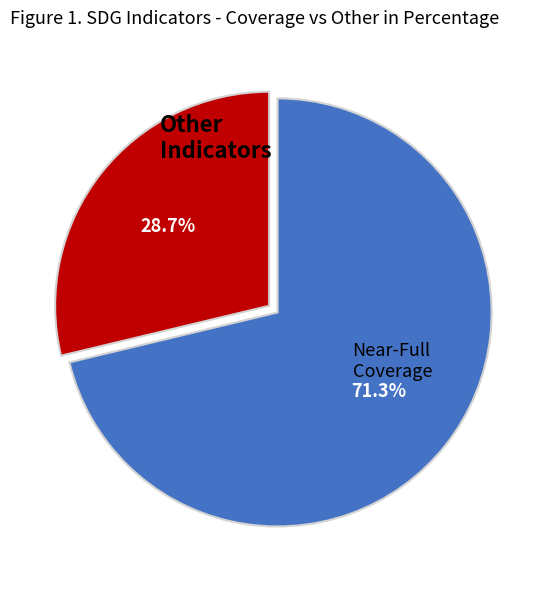

Is there a majority slice in this chart?

Yes